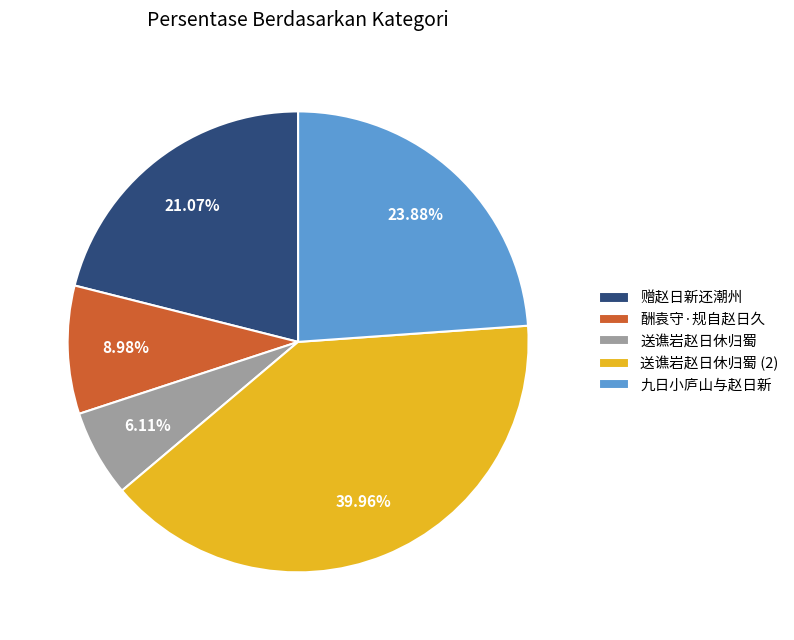

What is the largest slice in the pie chart?

送谯岩赵日休归蜀 (2)